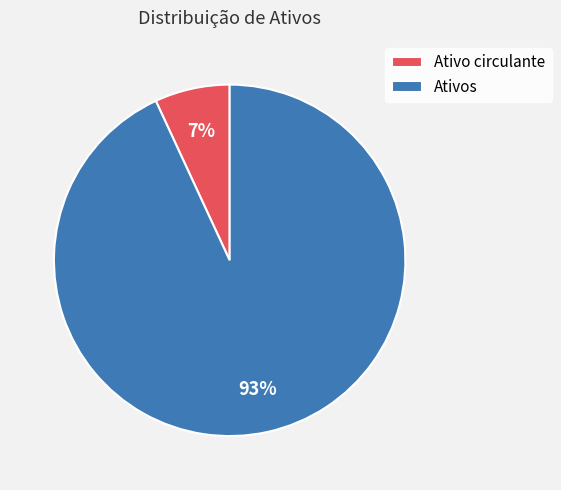

To the nearest percent, what portion does Ativo circulante represent?

7%